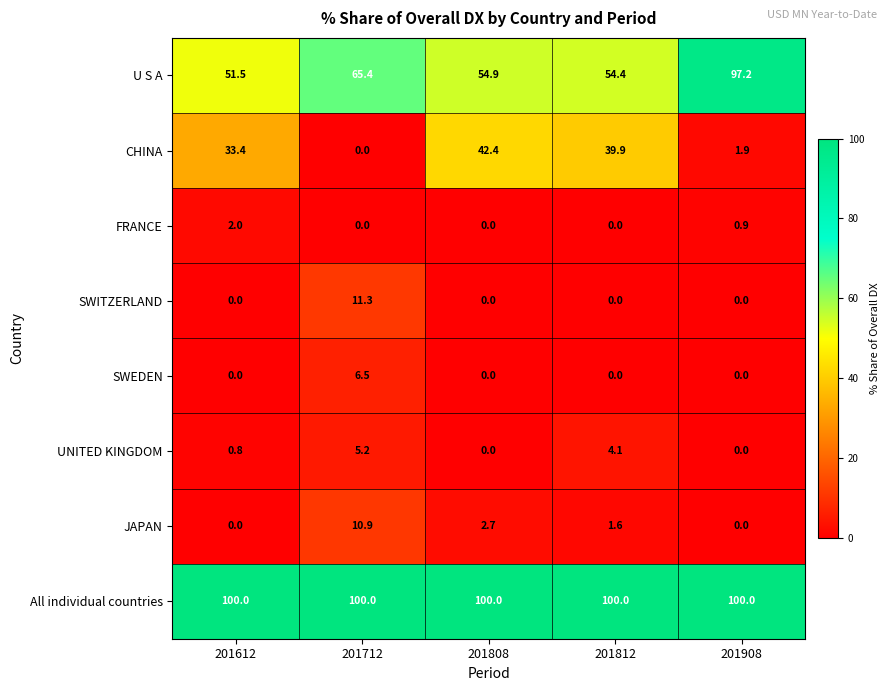

The value of UNITED KINGDOM at 201908 is 0.0. True or false?

True